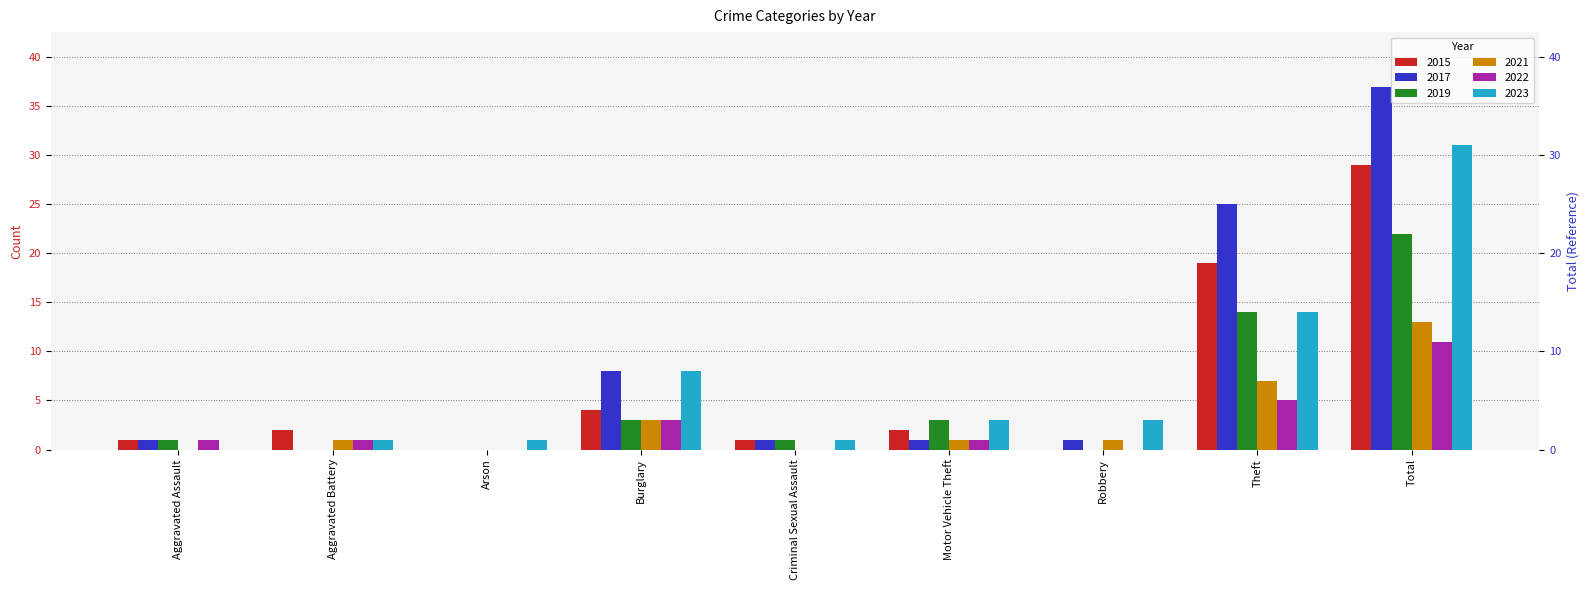

How many bars are there in total?

54